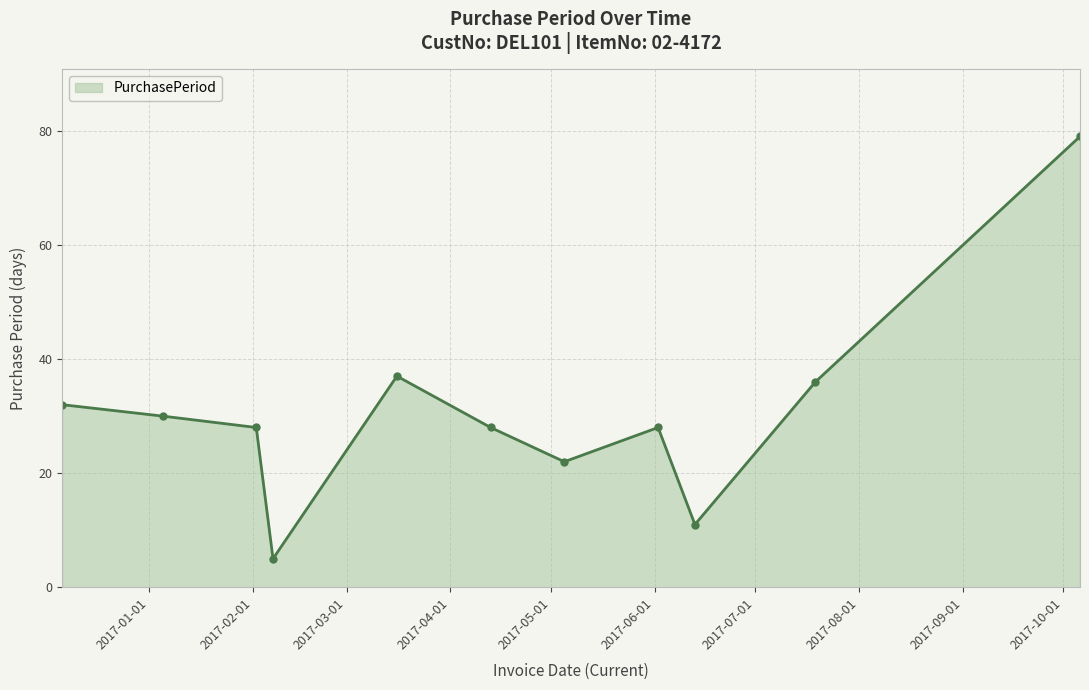

True or false: there are more than 1 points higher than both neighbors.

True